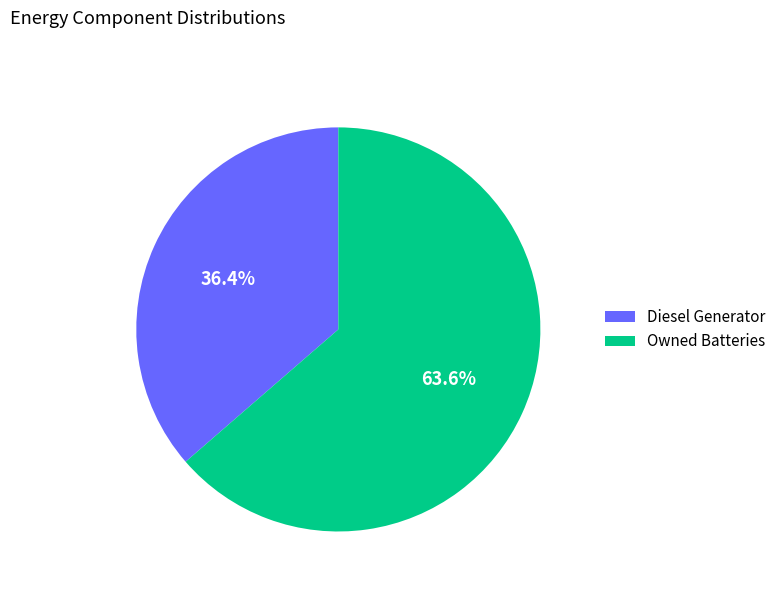

What is the majority slice?

Owned Batteries